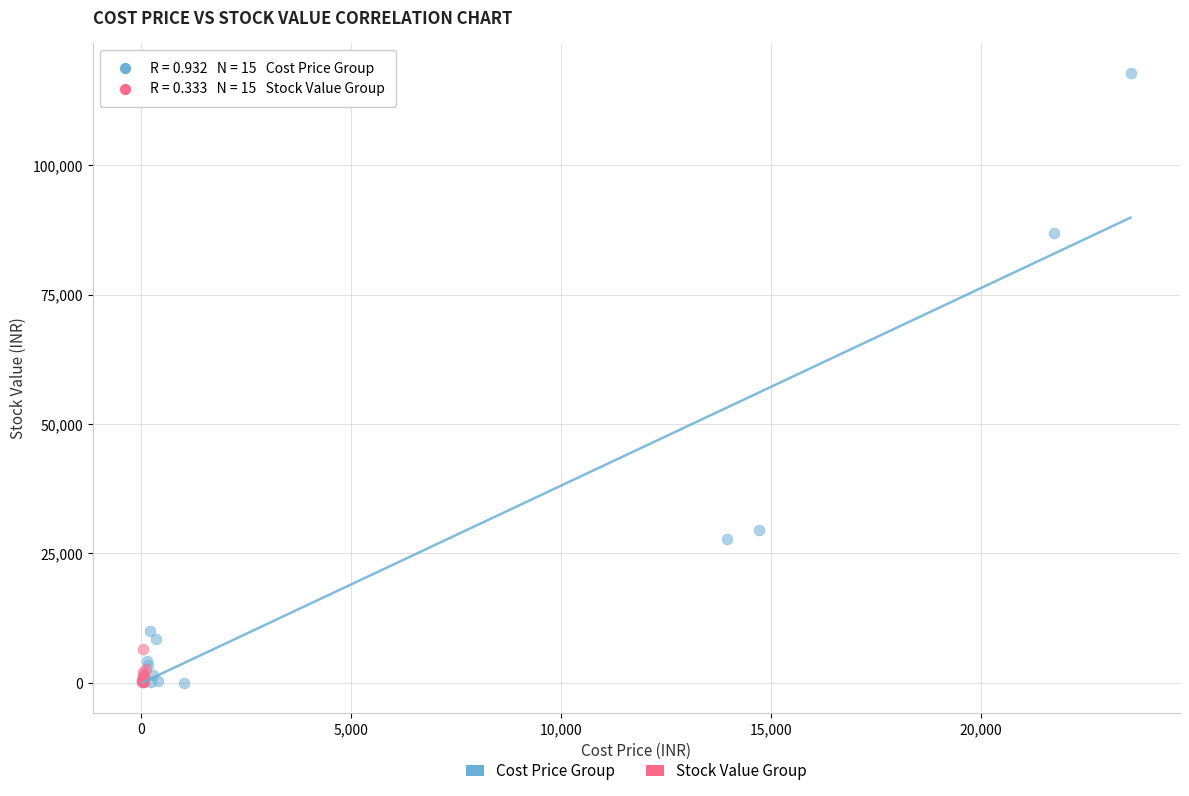

Which series contains the highest Y value?

Cost Price Group